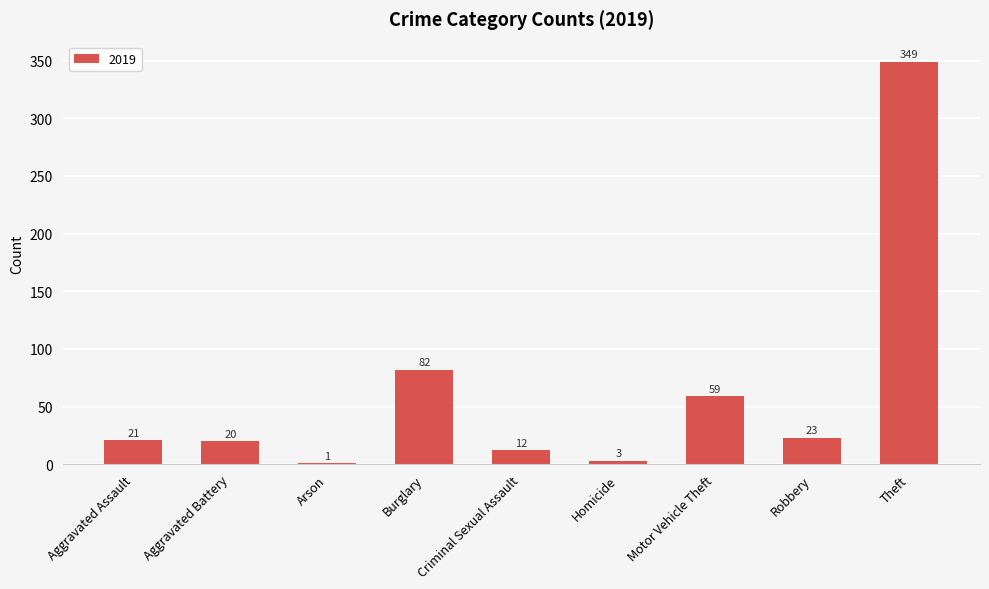

What is the sum of the values at Robbery and Homicide?

26